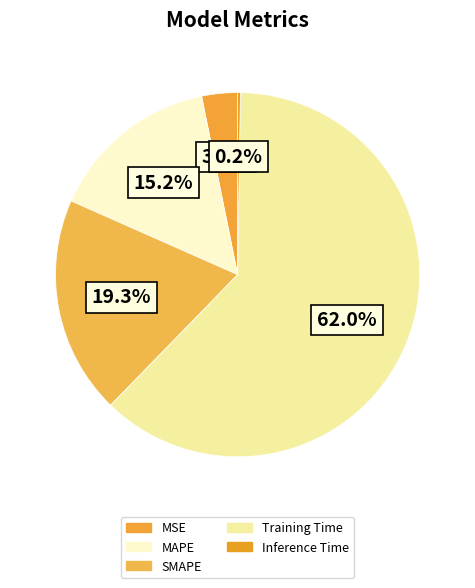

To the nearest percent, what portion does Training Time represent?

62%